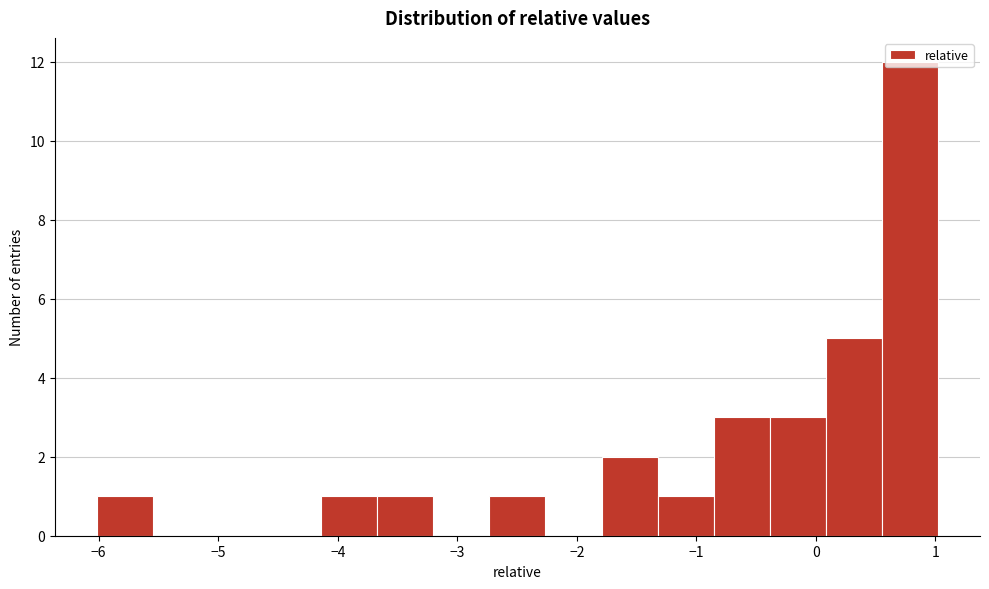

Reading left to right, transcribe this chart: for each bar, give the range it covers on the x-axis and its height. Neither the bar edges nor the heights are printed on the chart, so give them approximately, as read against the axes.

-6.0 to -5.5: 1
-5.5 to -5.1: 0
-5.1 to -4.6: 0
-4.6 to -4.1: 0
-4.1 to -3.7: 1
-3.7 to -3.2: 1
-3.2 to -2.7: 0
-2.7 to -2.3: 1
-2.3 to -1.8: 0
-1.8 to -1.3: 2
-1.3 to -0.9: 1
-0.9 to -0.4: 3
-0.4 to 0.1: 3
0.1 to 0.6: 5
0.6 to 1.0: 12